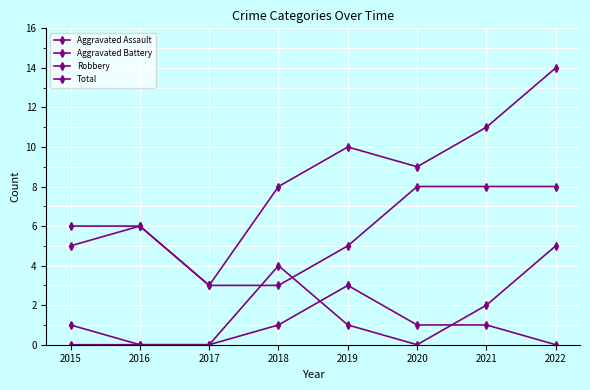

Reading left to right, extract all data points from this chart.

Aggravated Assault: 2015=0	2016=0	2017=0	2018=1	2019=3	2020=1	2021=1	2022=0
Aggravated Battery: 2015=1	2016=0	2017=0	2018=4	2019=1	2020=0	2021=2	2022=5
Robbery: 2015=5	2016=6	2017=3	2018=3	2019=5	2020=8	2021=8	2022=8
Total: 2015=6	2016=6	2017=3	2018=8	2019=10	2020=9	2021=11	2022=14